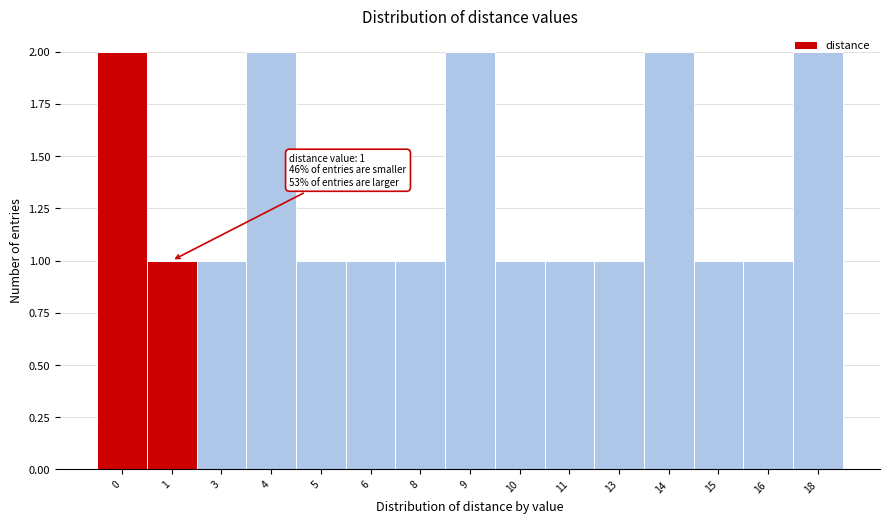

Between 8 and 18, which is larger?

18